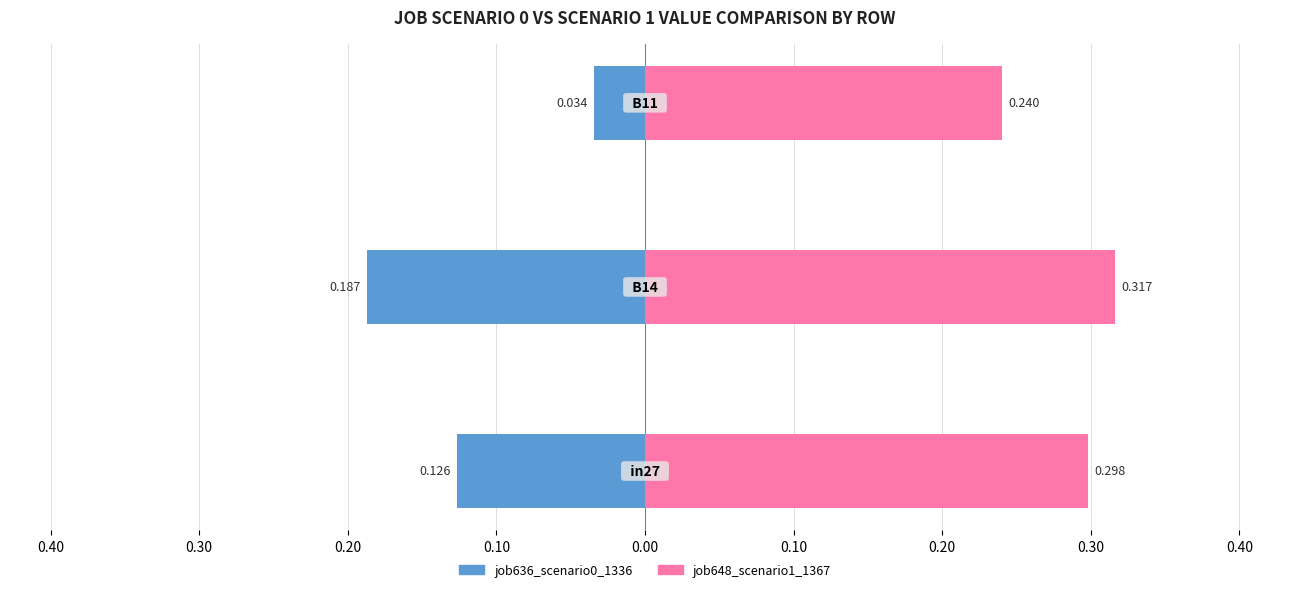

What is the maximum value shown in the chart?

0.3